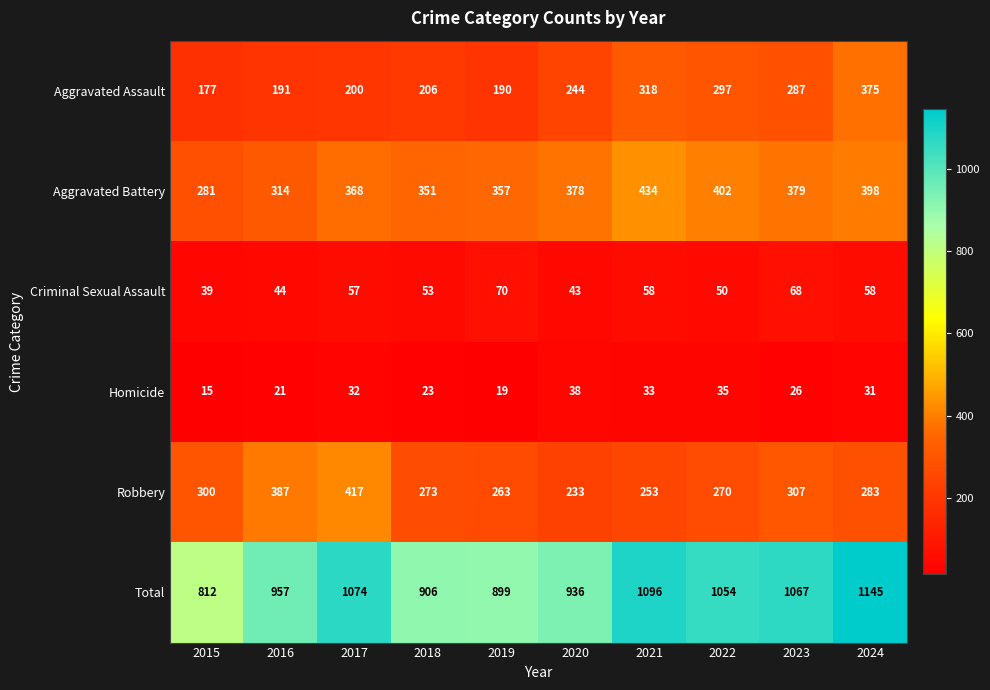

At which category does the chart reach its minimum across all series?

2015